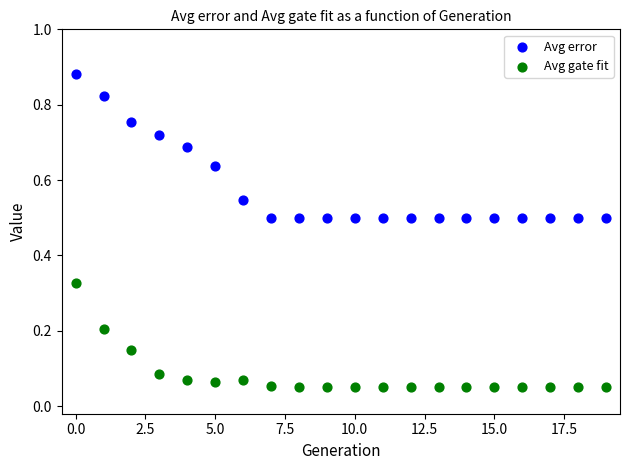

Which series contains the lowest Y value?

Avg gate fit